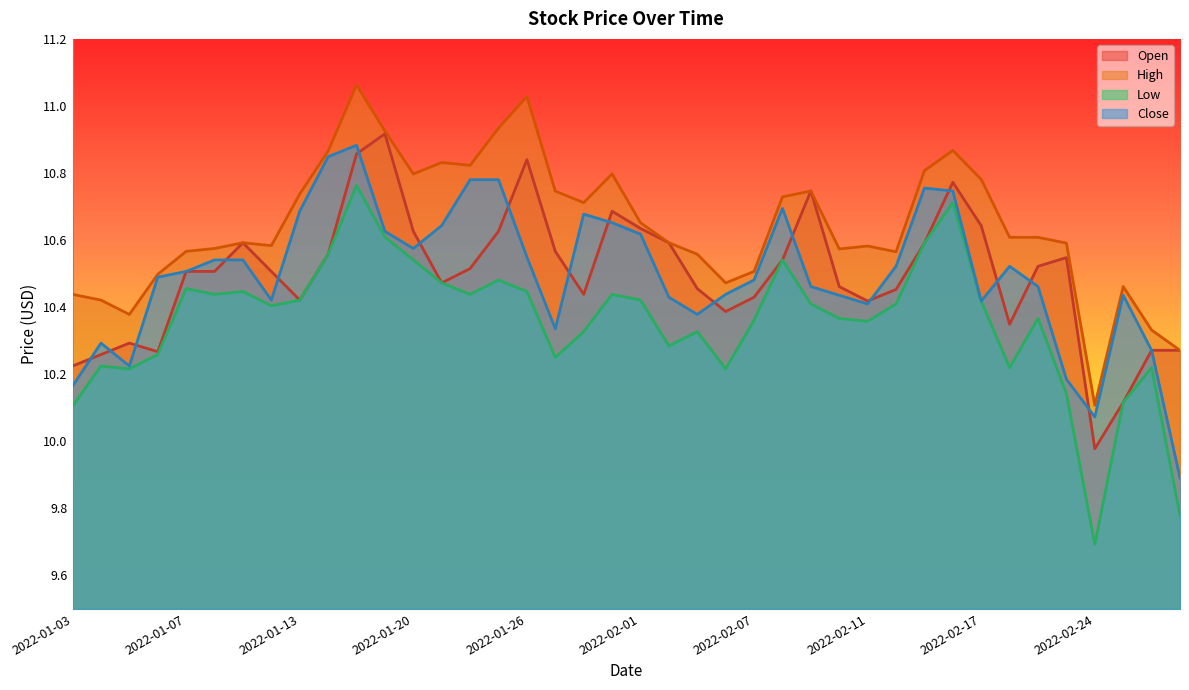

The Close series shows 10.3 at 2022-02-28. True or false?

True